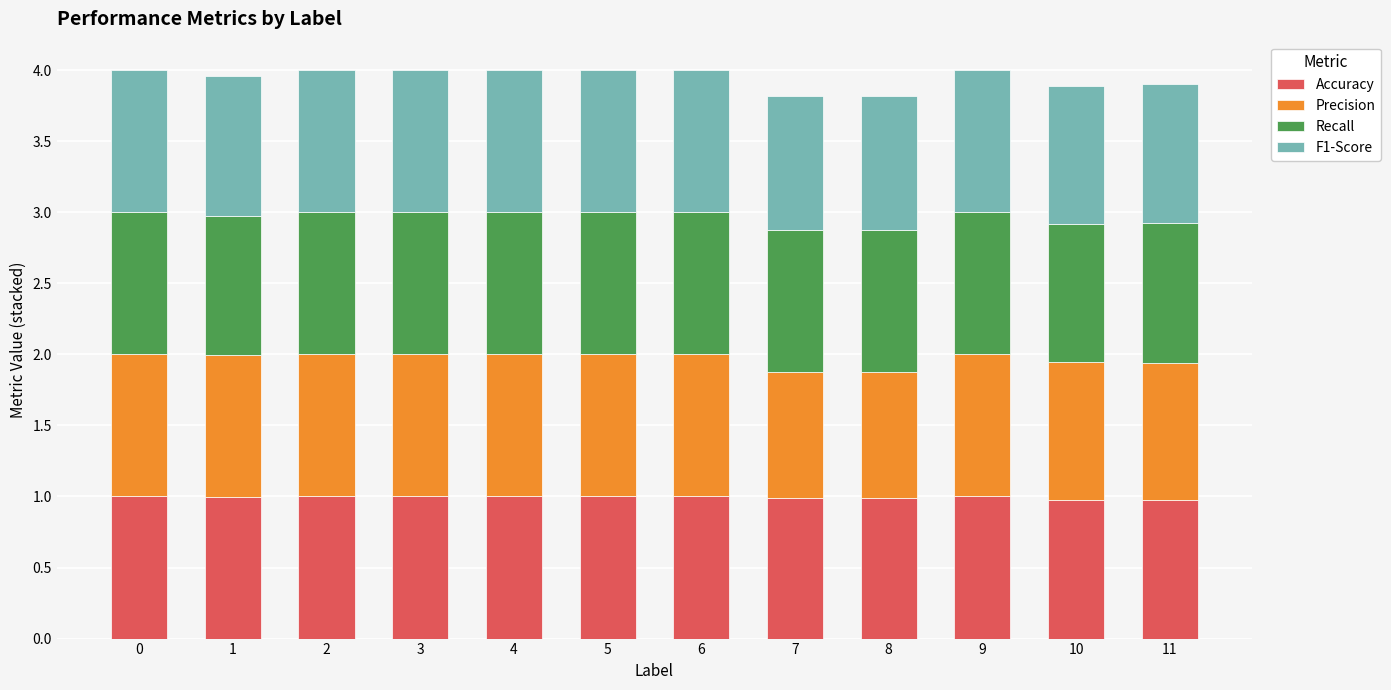

The value of Accuracy at 11 is 0.4. True or false?

False